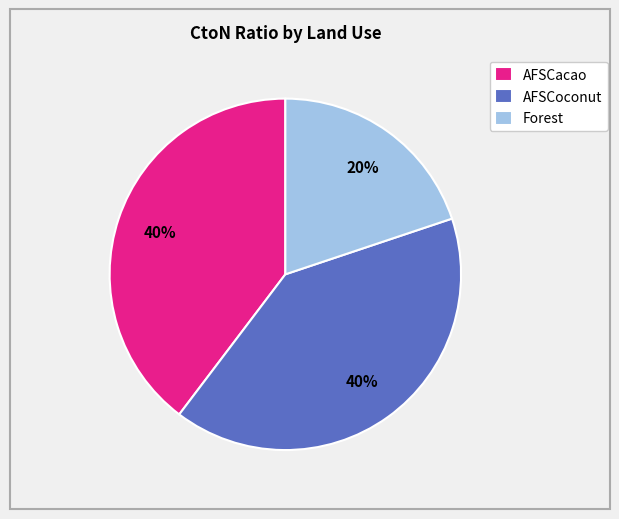

Which has a higher value, Forest or AFSCoconut?

AFSCoconut